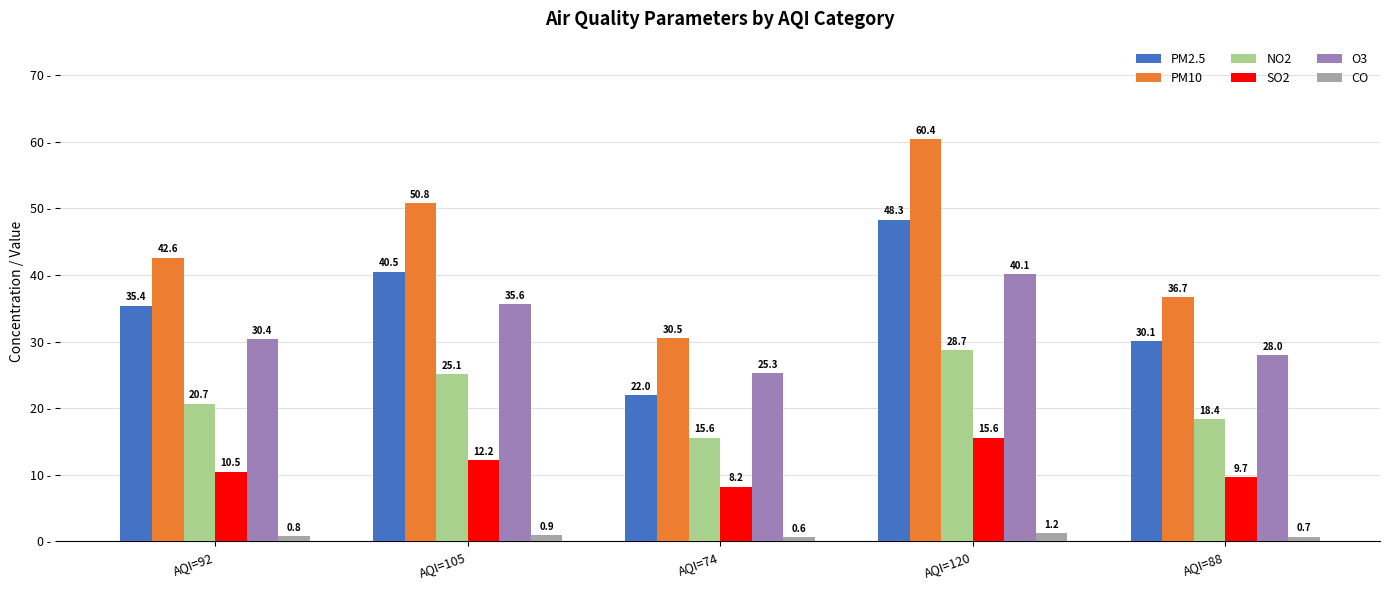

What is the sum of all NO2 values?

108.5